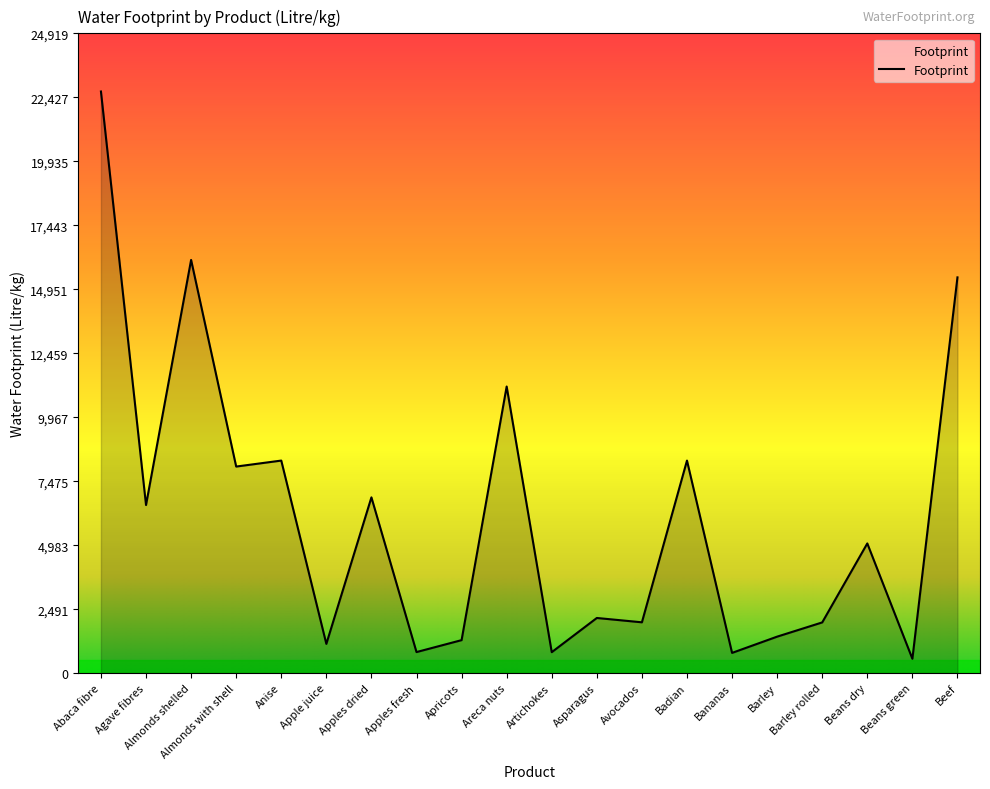

True or false: the data shows 1977 at Barley rolled.

True